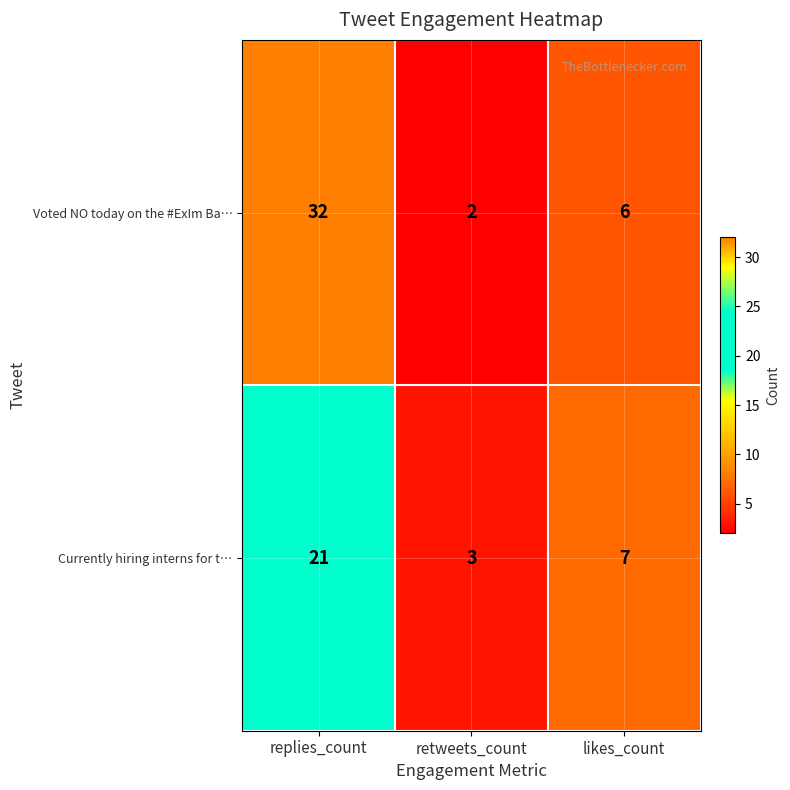

List the series in order of their peak value, lowest first.

Currently hiring interns for t…, Voted NO today on the #ExIm Ba…